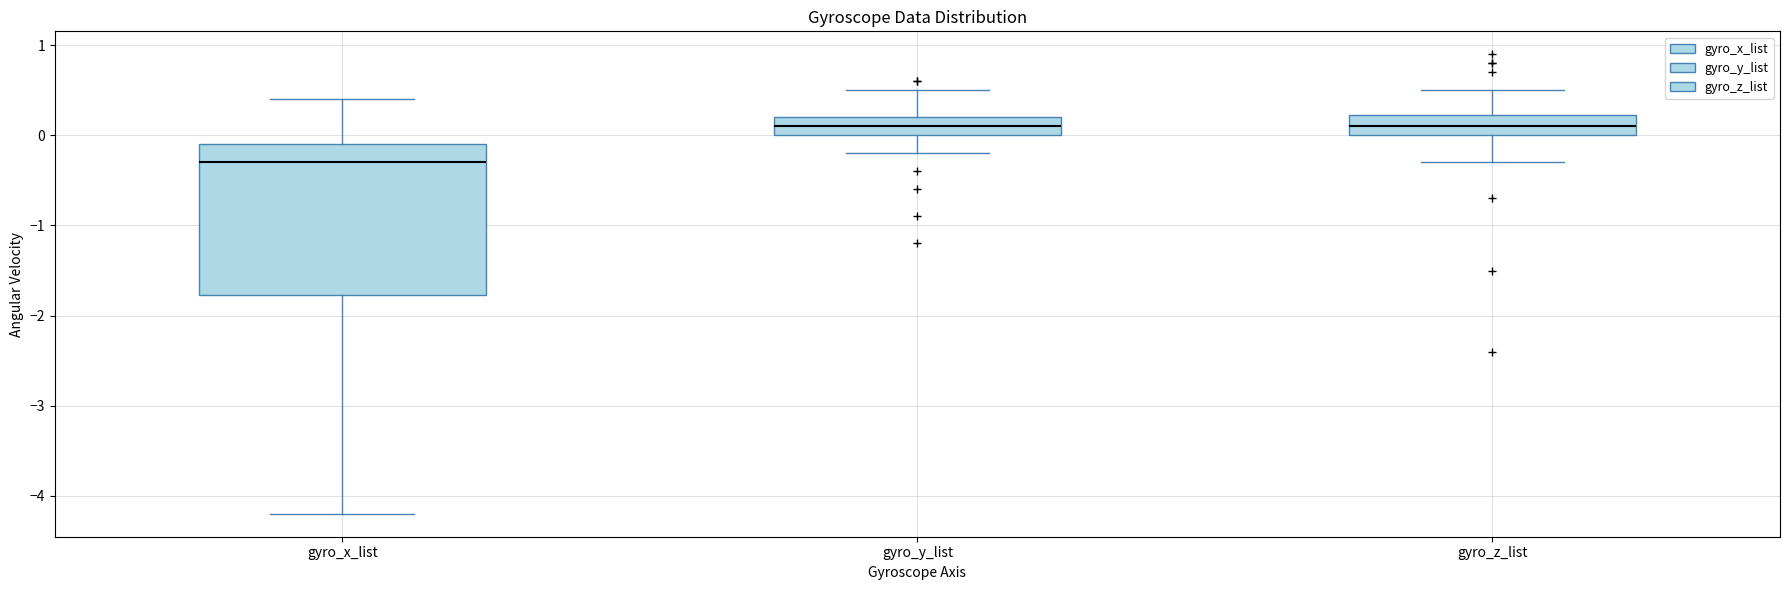

Reading left to right, transcribe this box plot: for each box, give where its median line is, the range the box spans, and where its two whiskers end, as read against the y-axis. The values are not printed on the chart, so give them approximately, as read against the axis.

gyro_x_list: median -0.3, box -1.8 to -0.1, whiskers -4.2 to 0.4
gyro_y_list: median 0.1, box 0.0 to 0.2, whiskers -0.2 to 0.5
gyro_z_list: median 0.1, box 0.0 to 0.2, whiskers -0.3 to 0.5